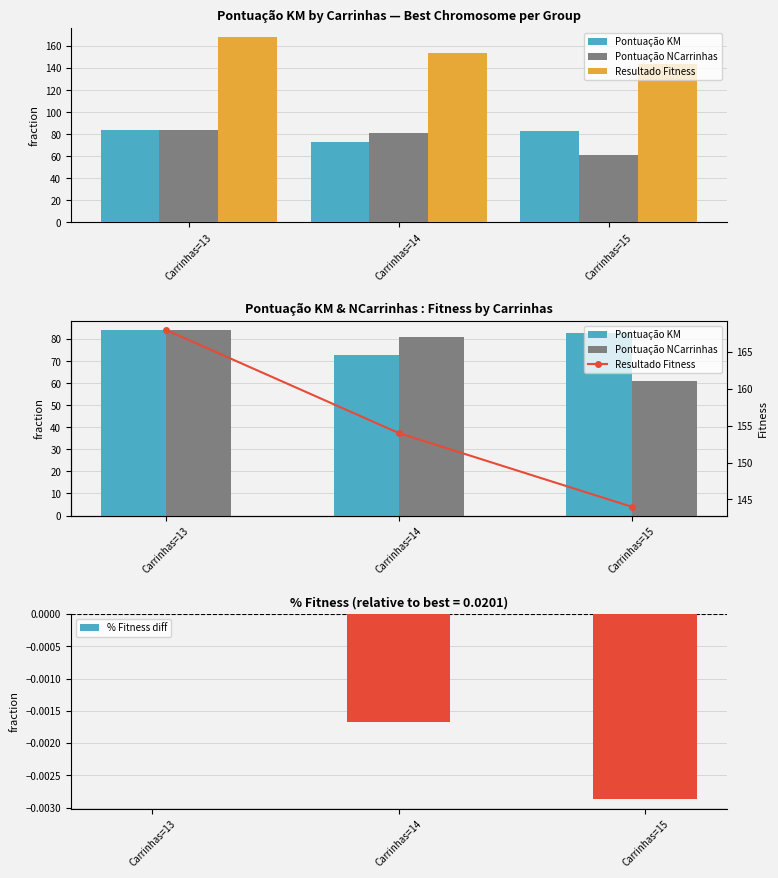

List the labels in order of Resultado Fitness value, smallest first.

Carrinhas=15, Carrinhas=14, Carrinhas=13